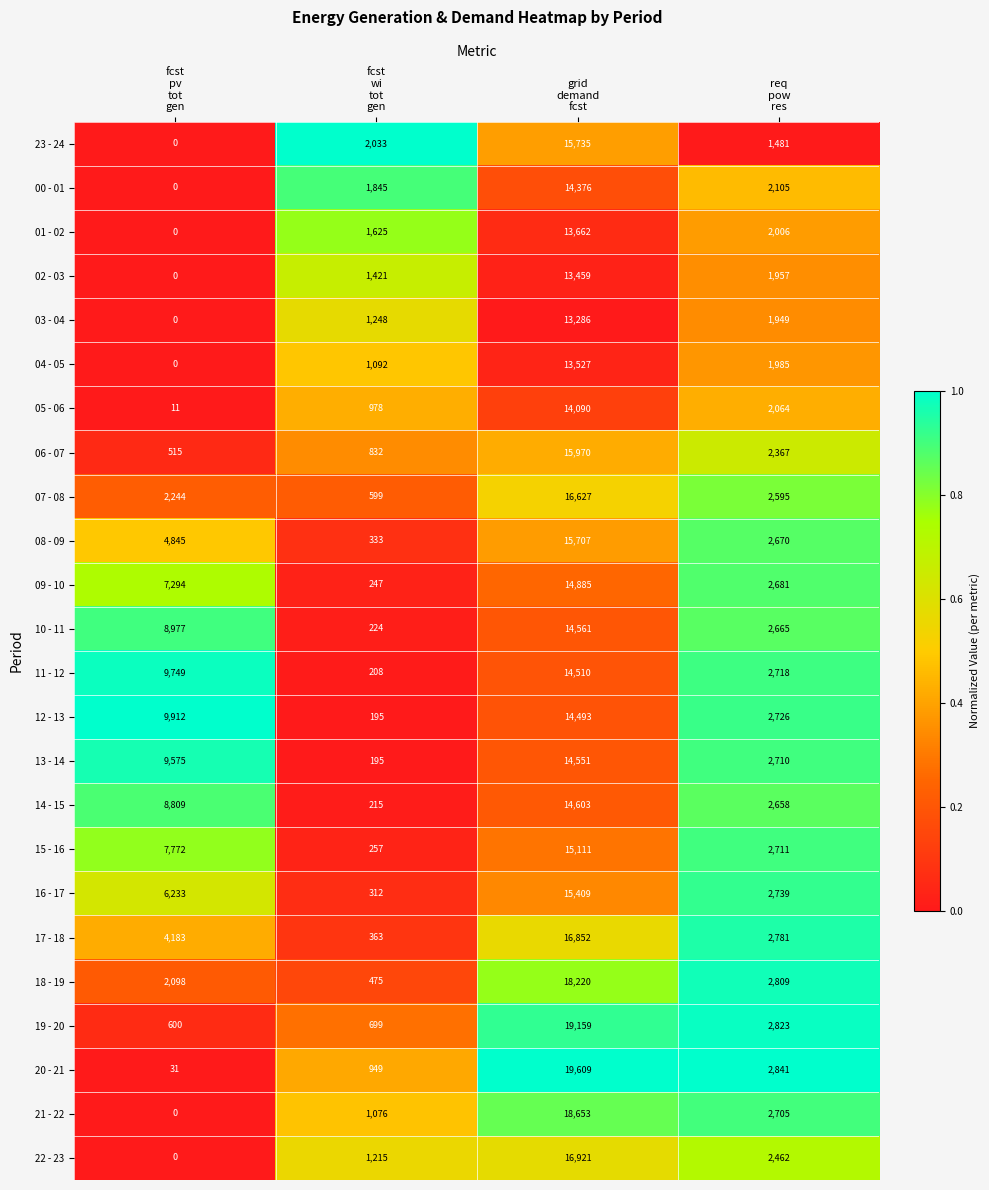

What is the average value of the 11 - 12 series?

6796